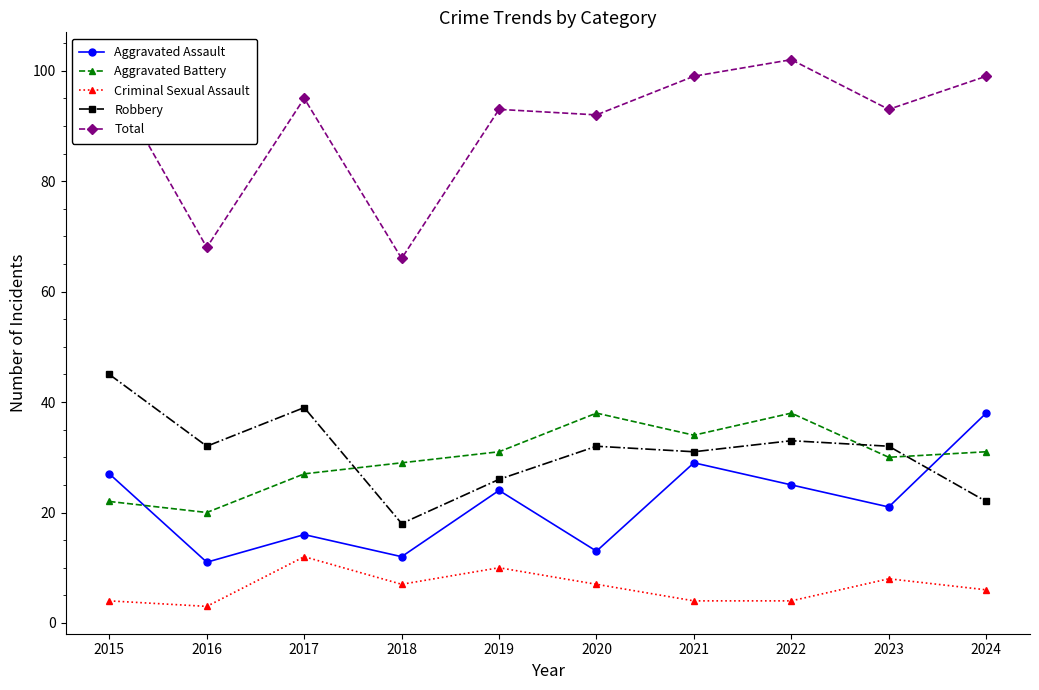

Read the Aggravated Battery value at 2015.

22